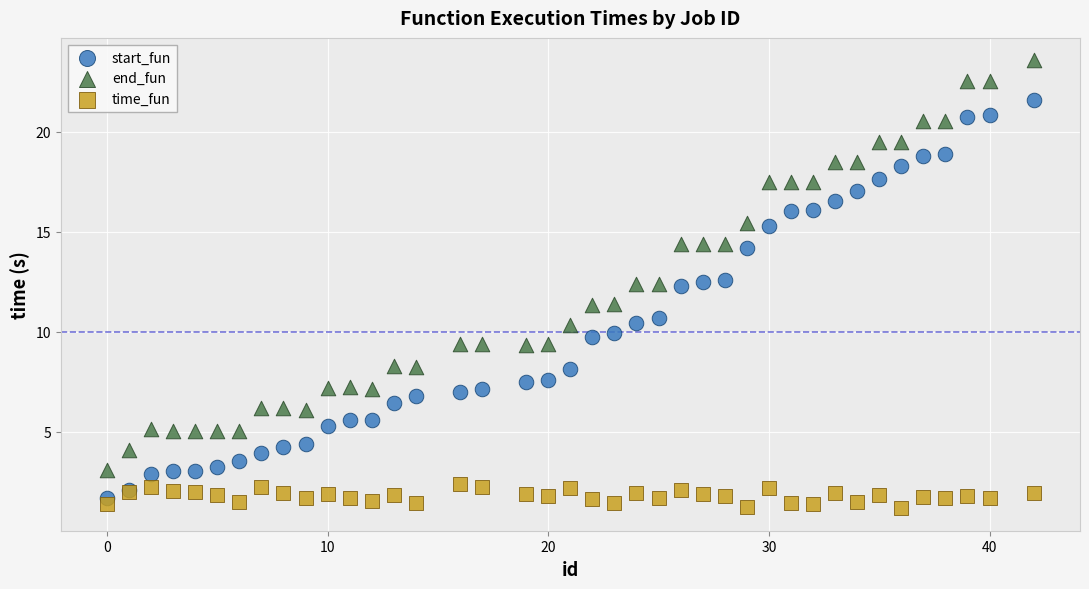

What are all the series names shown in the legend?

start_fun, end_fun, time_fun